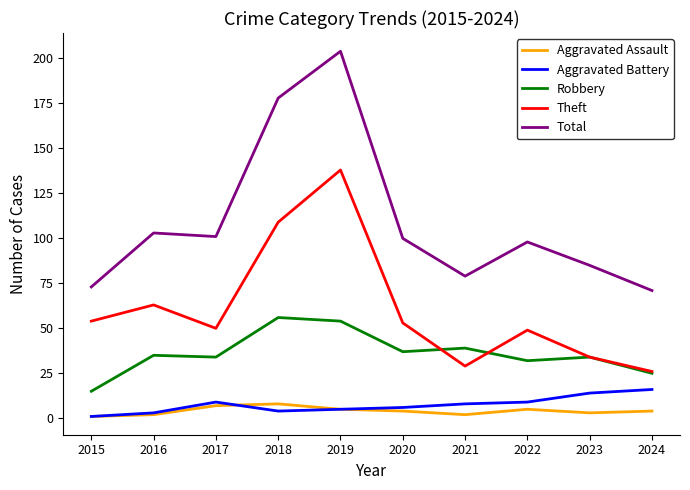

Is it true that Total equals 103 at 2016?

True